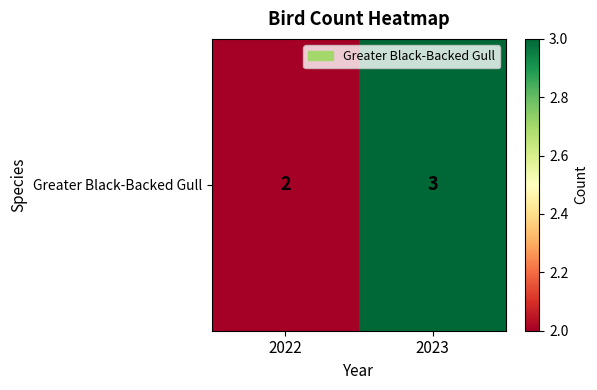

Which has a higher value, 2022 or 2023?

2023